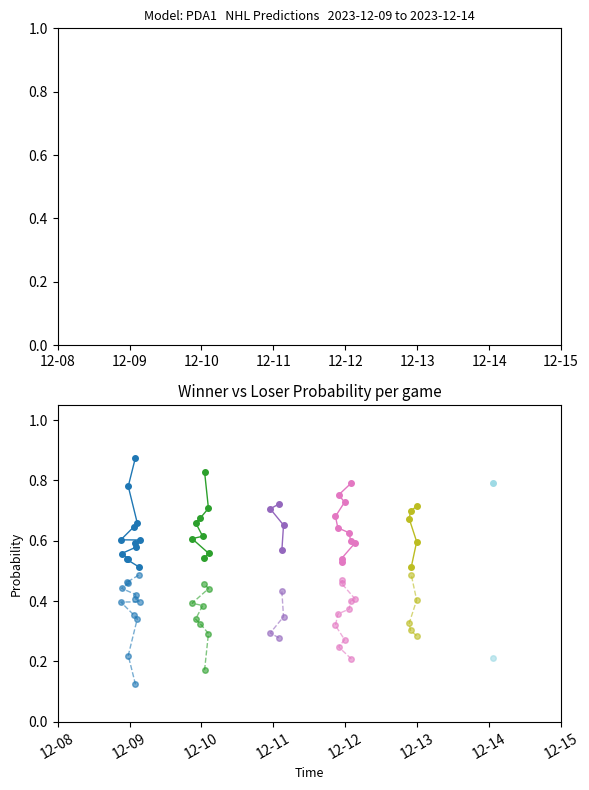

Reading right to left, transcribe all the data shown in this chart.

Winner Probability: 0.8	0.5	0.6	0.7	0.7	0.7	0.5	0.5	0.6	0.6	0.6	0.6	0.7	0.7	0.8	0.8	0.6	0.7	0.7	0.7	0.5	0.6	0.6	0.6	0.7	0.7	0.7	0.8	0.5	0.5	0.5	0.6	0.6	0.6	0.6	0.6	0.6	0.7	0.8	0.9
Loser Probability: 0.2	0.5	0.4	0.3	0.3	0.3	0.5	0.5	0.4	0.4	0.4	0.4	0.3	0.3	0.2	0.2	0.4	0.3	0.3	0.3	0.5	0.4	0.4	0.4	0.3	0.3	0.3	0.2	0.5	0.5	0.5	0.4	0.4	0.4	0.4	0.4	0.4	0.3	0.2	0.1